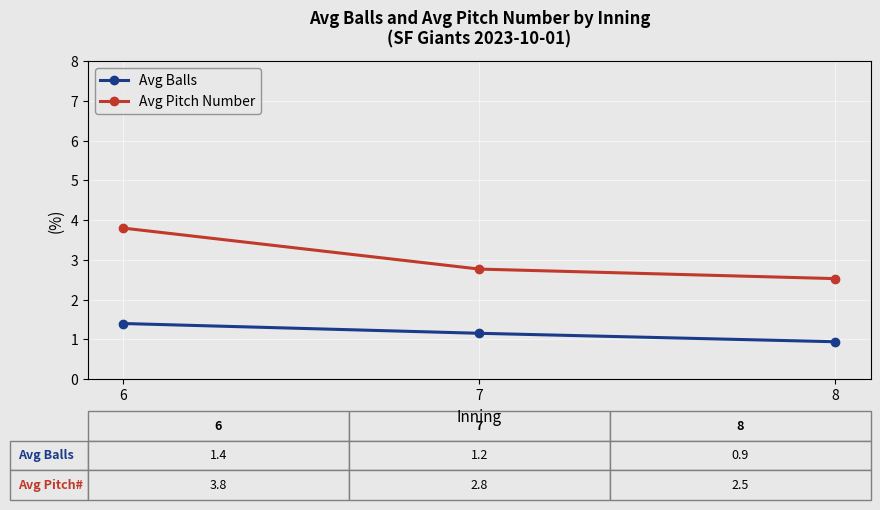

How many categories are shown in the chart?

3